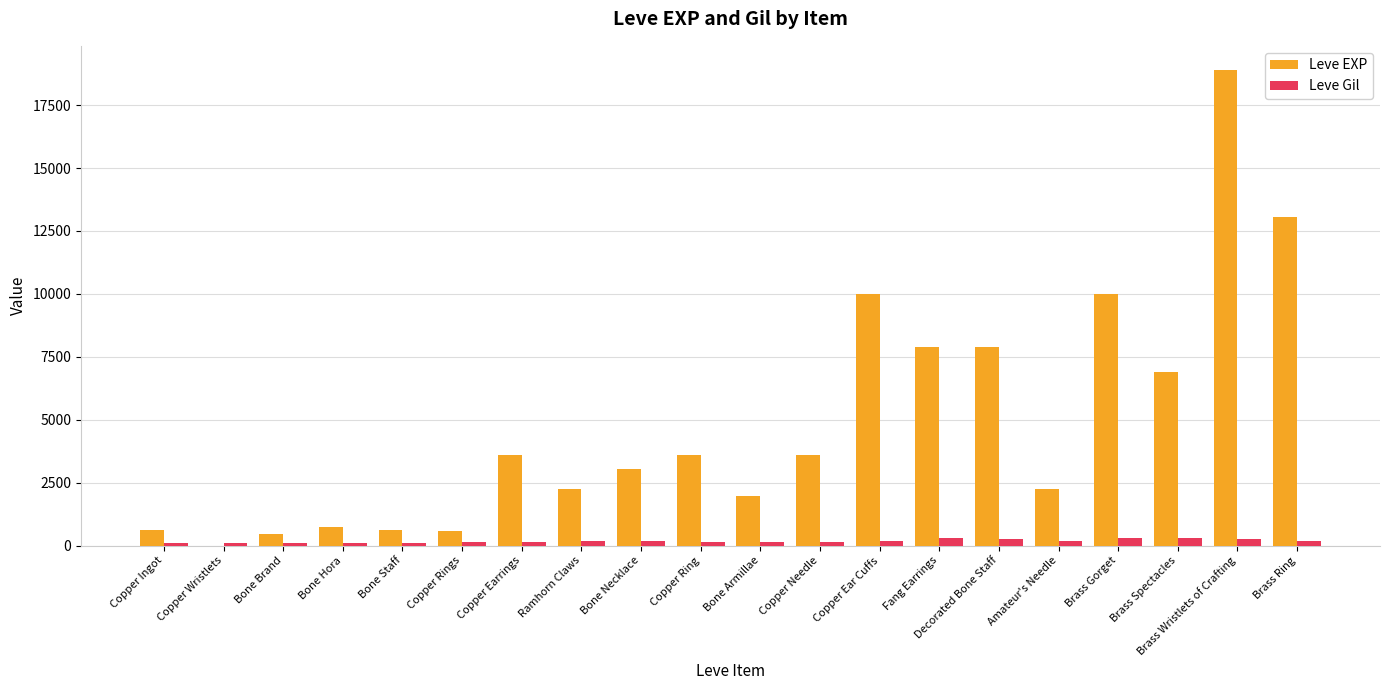

True or false: Leve EXP has a value of 16689 at Copper Ear Cuffs.

False